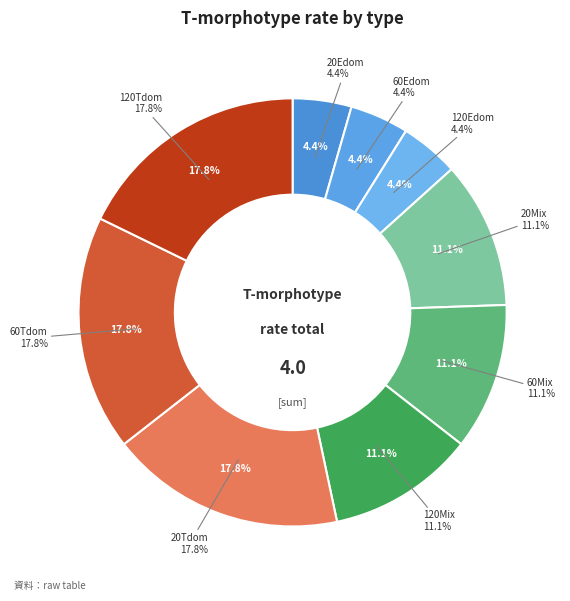

To the nearest percent, what is the difference between the largest and smallest slice percentages?

13%